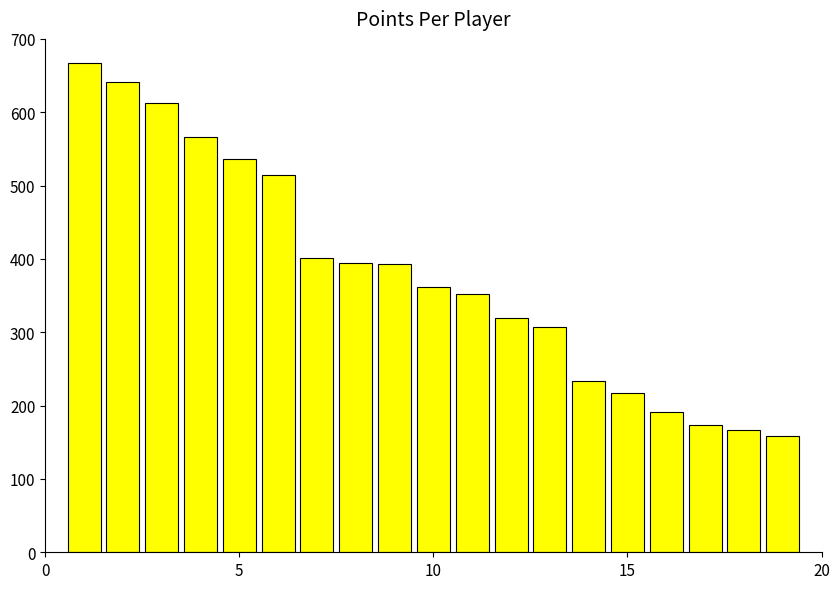

What is the difference between the maximum and minimum values?

508